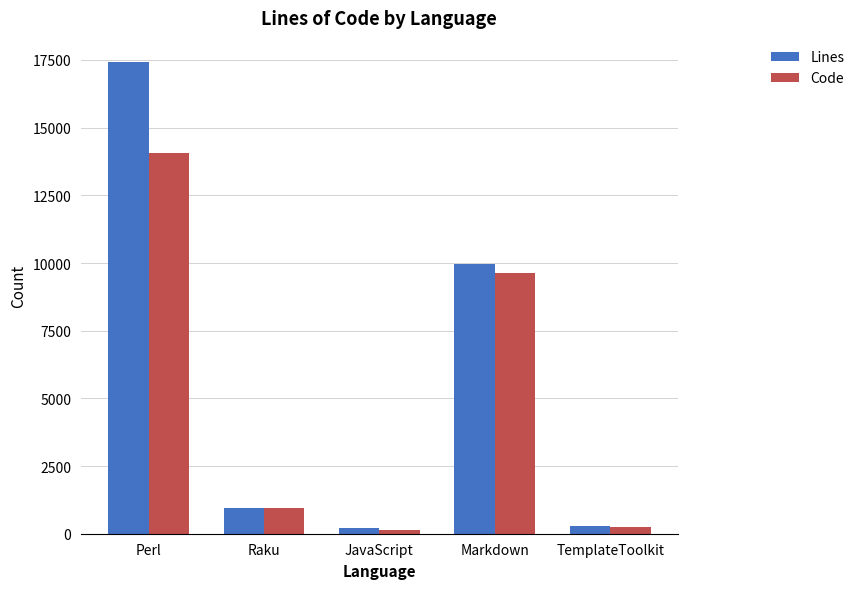

What is the sum of all Code values?

25041